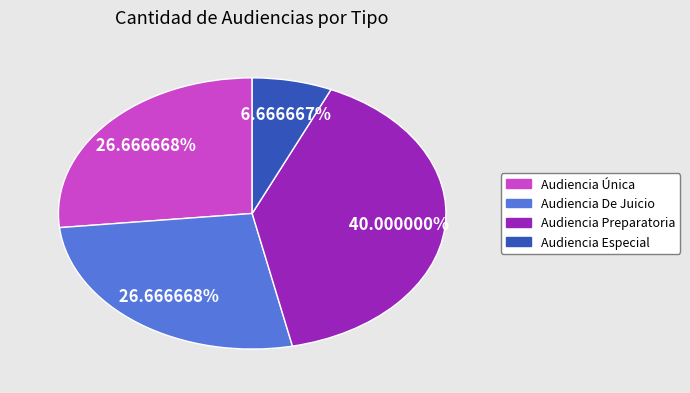

What is the ratio of the value at Audiencia Única to the value at Audiencia De Juicio?

1.0